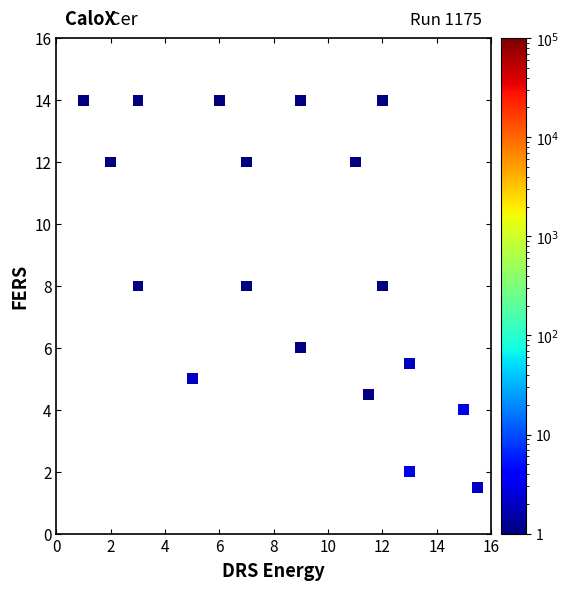

What is the range of Y values (max minus min)?

12.5